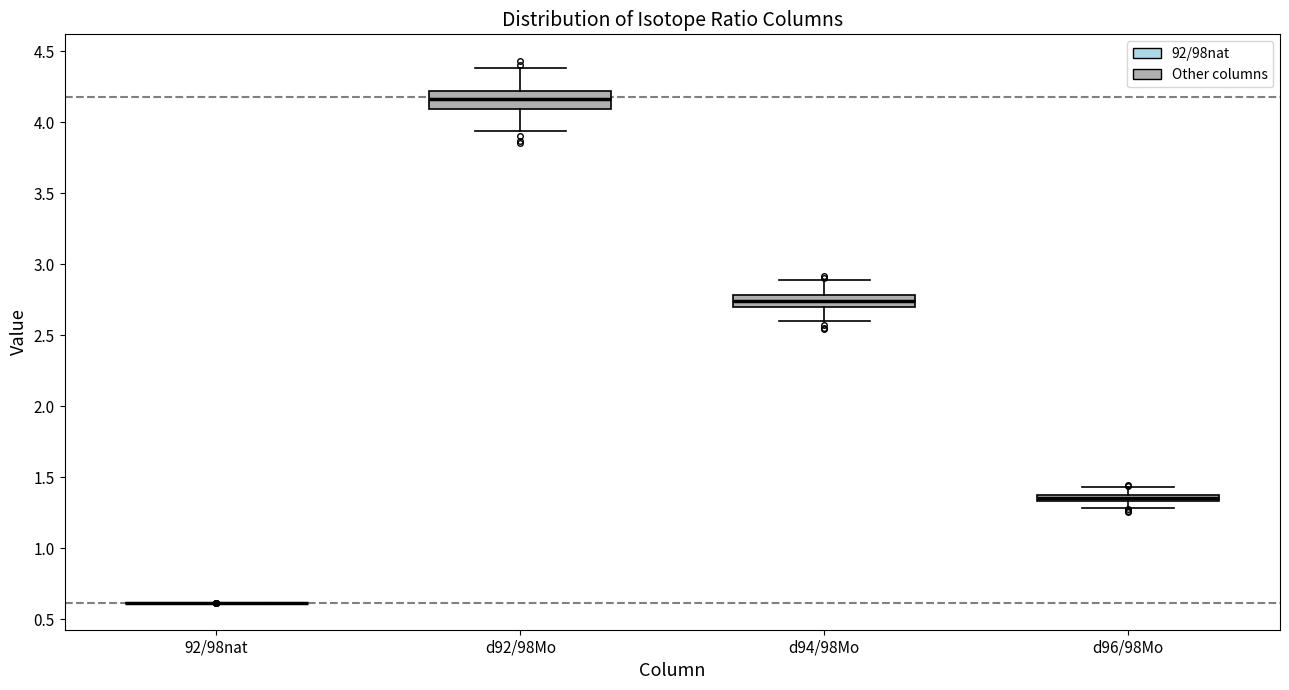

Where does the upper whisker of the box for d96/98Mo end on the y-axis? The values are not printed on the chart, so give them approximately, as read against the axis.

1.45